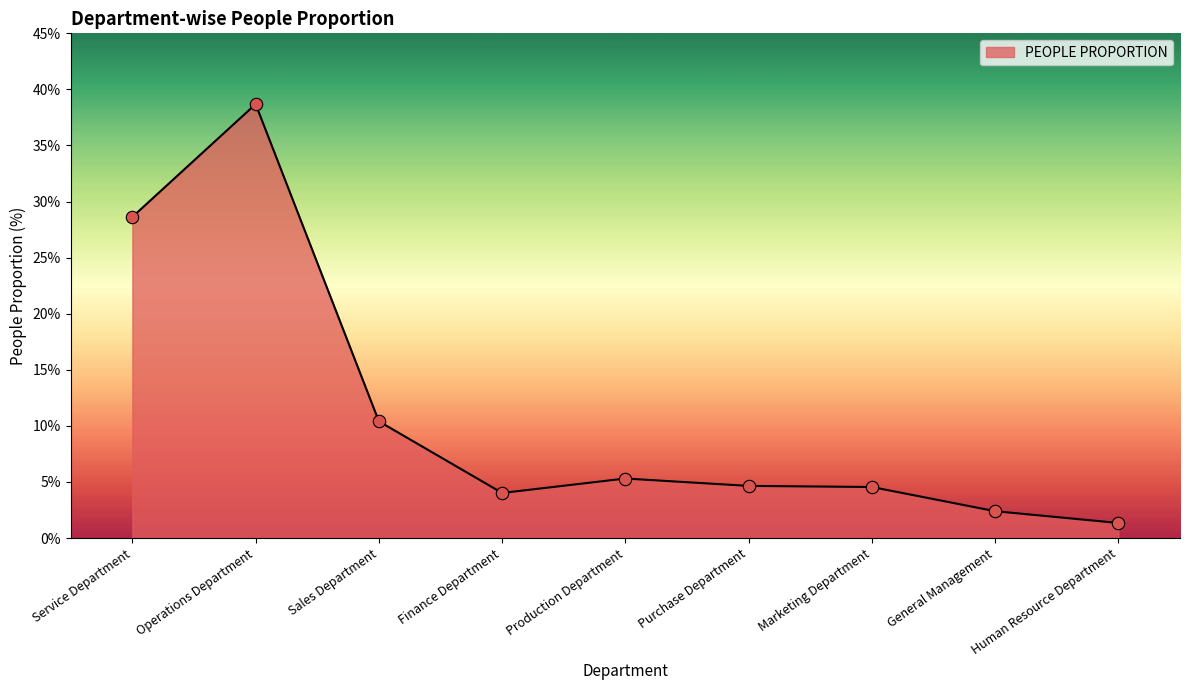

What is the change in value from Finance Department to General Management?

-1.6